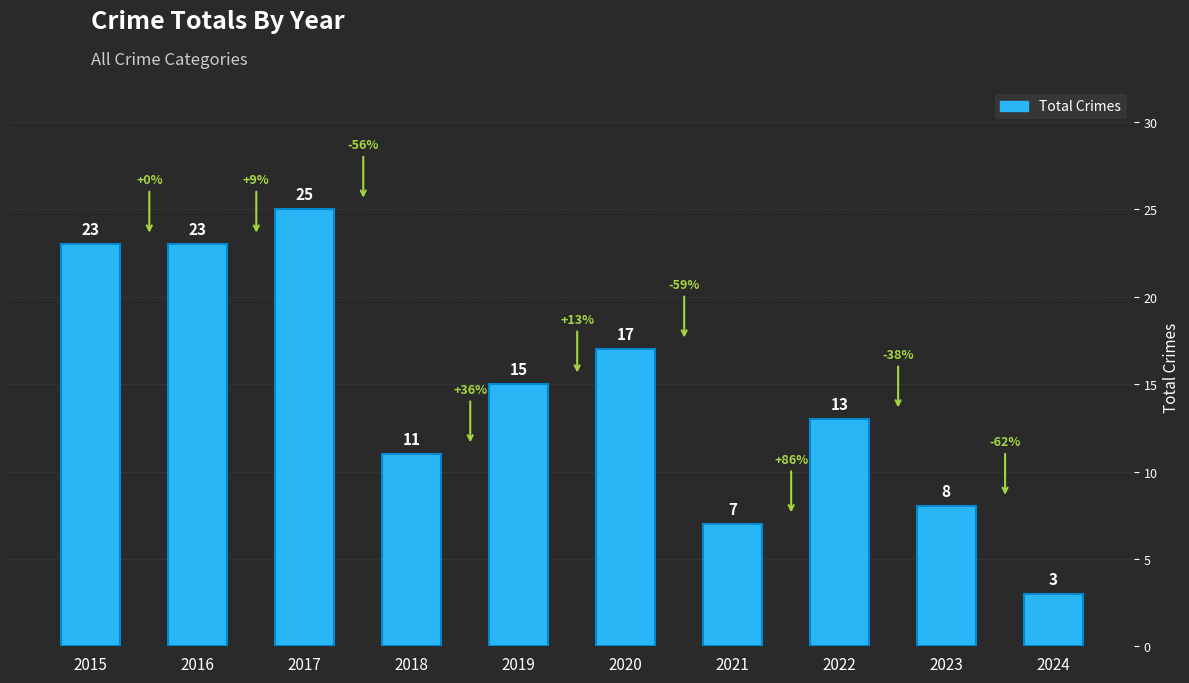

How many bars are there in total?

10